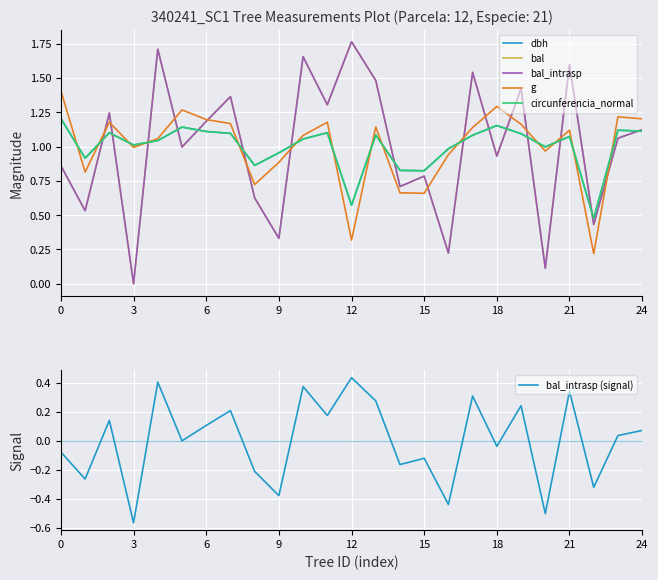

Read the bal_intrasp value at 22.

0.4